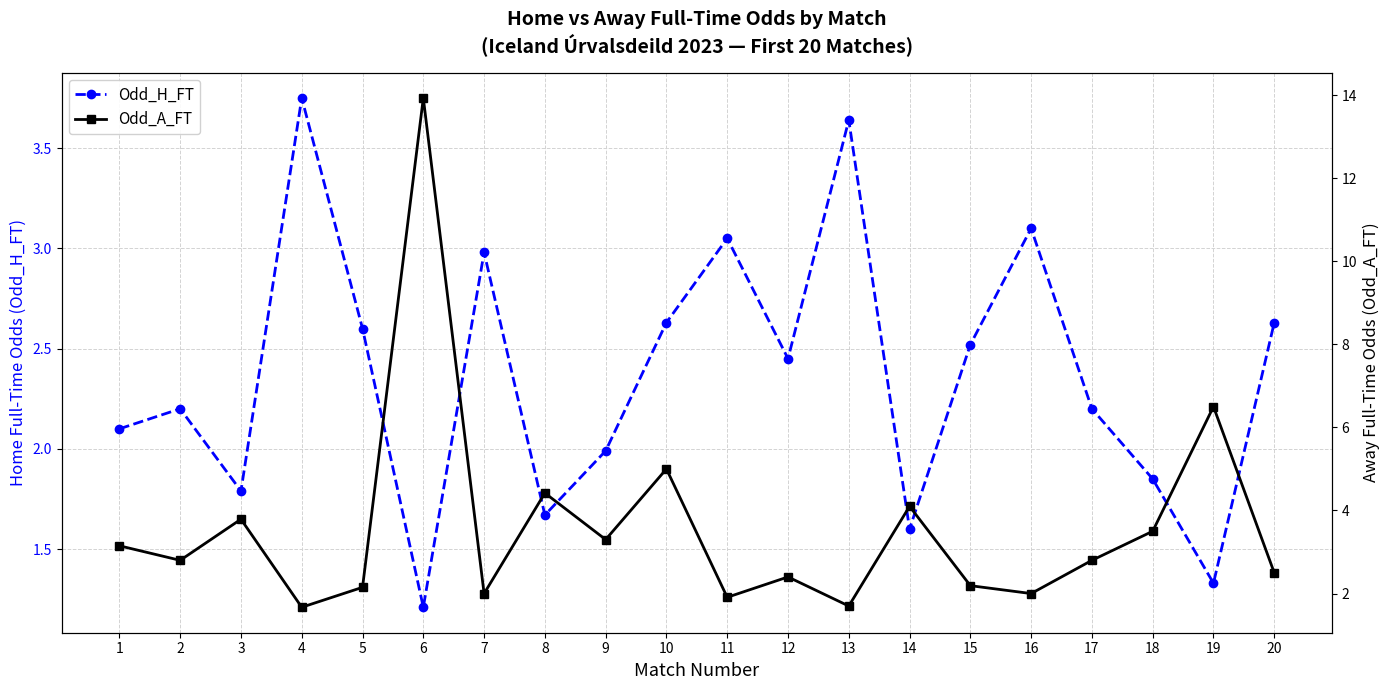

List the labels in order of Odd_H_FT value, largest first.

4, 13, 16, 11, 7, 10, 20, 5, 15, 12, 2, 17, 1, 9, 18, 3, 8, 14, 19, 6